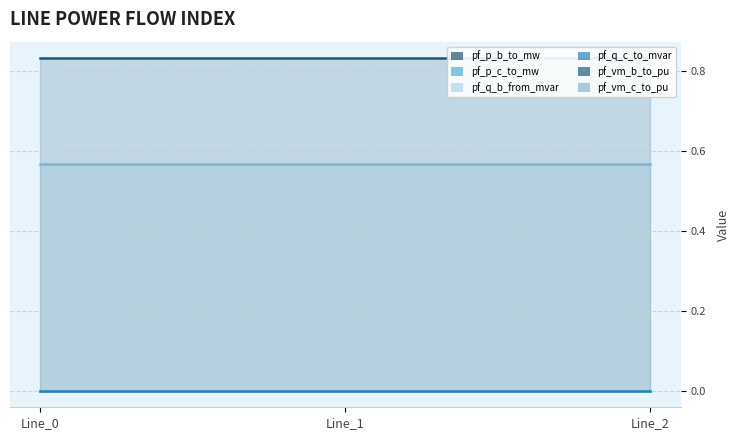

Reading right to left, what are all the values shown in this chart?

pf_p_b_to_mw: Line_2=0.0	Line_1=0.0	Line_0=0.0
pf_p_c_to_mw: Line_2=0.0	Line_1=0.0	Line_0=0.0
pf_q_b_from_mvar: Line_2=0.0	Line_1=0.0	Line_0=0.0
pf_q_c_to_mvar: Line_2=0.0	Line_1=0.0	Line_0=0.0
pf_vm_b_to_pu: Line_2=0.8	Line_1=0.8	Line_0=0.8
pf_vm_c_to_pu: Line_2=0.6	Line_1=0.6	Line_0=0.6